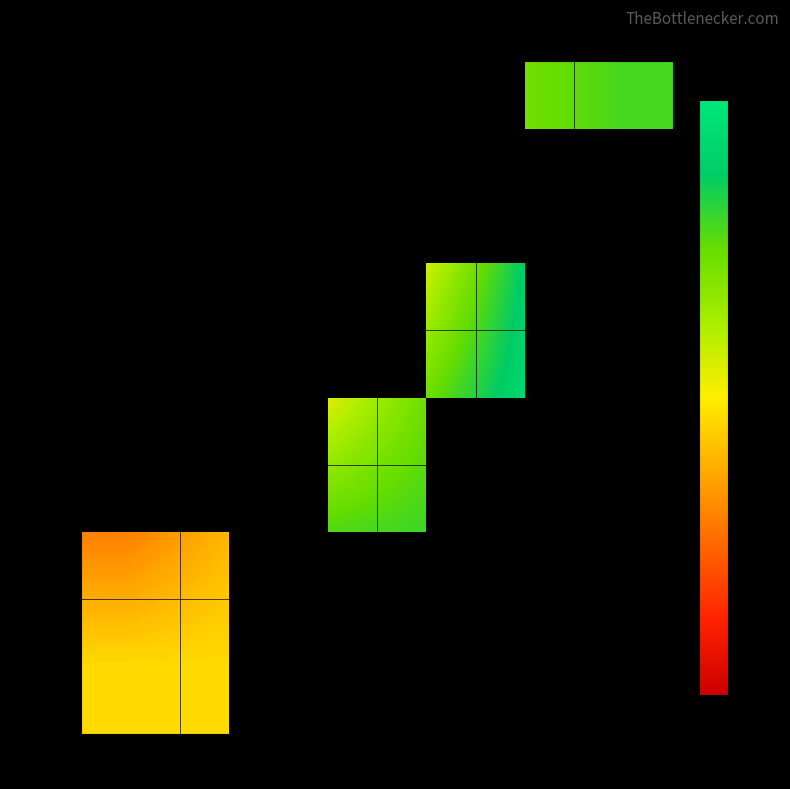

How many data points does each series have?

6